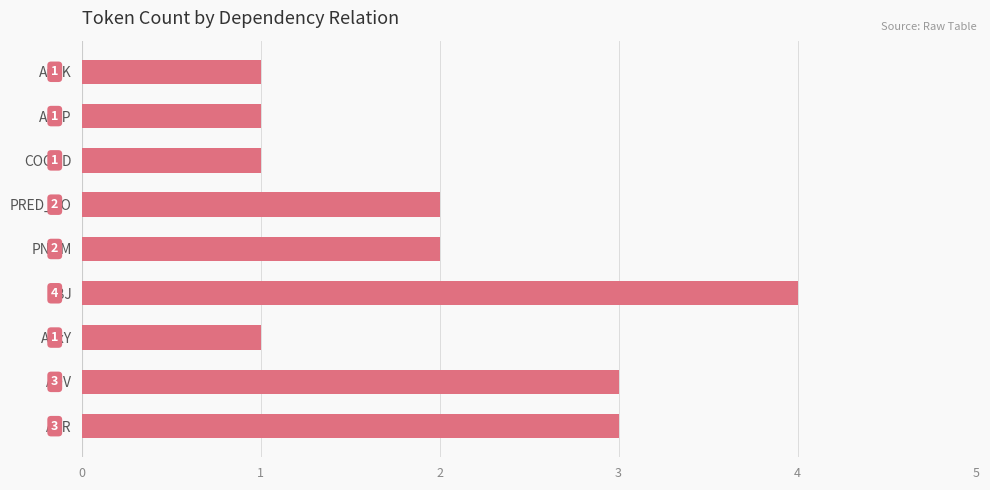

What is the ratio of the value at ADV to the value at AuxY?

3.0